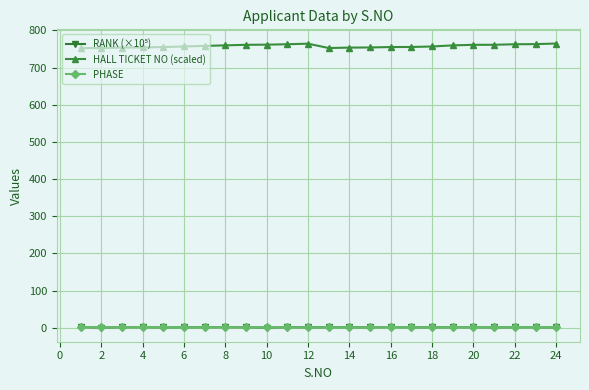

Which series has the widest spread of values?

HALL TICKET NO (scaled)